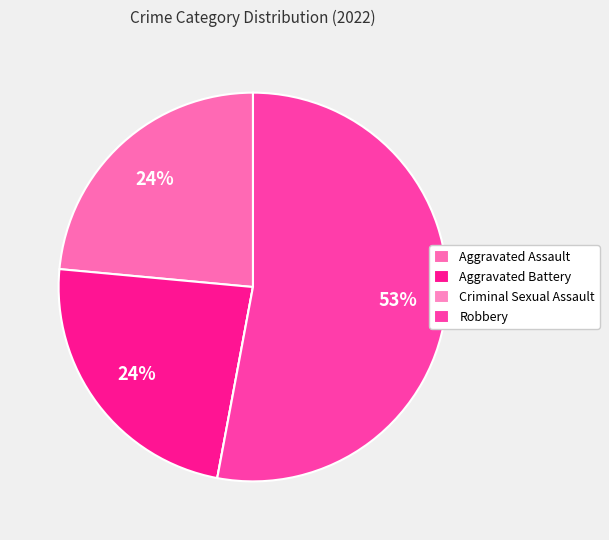

Is it true that Aggravated Battery is 24% of the pie?

True